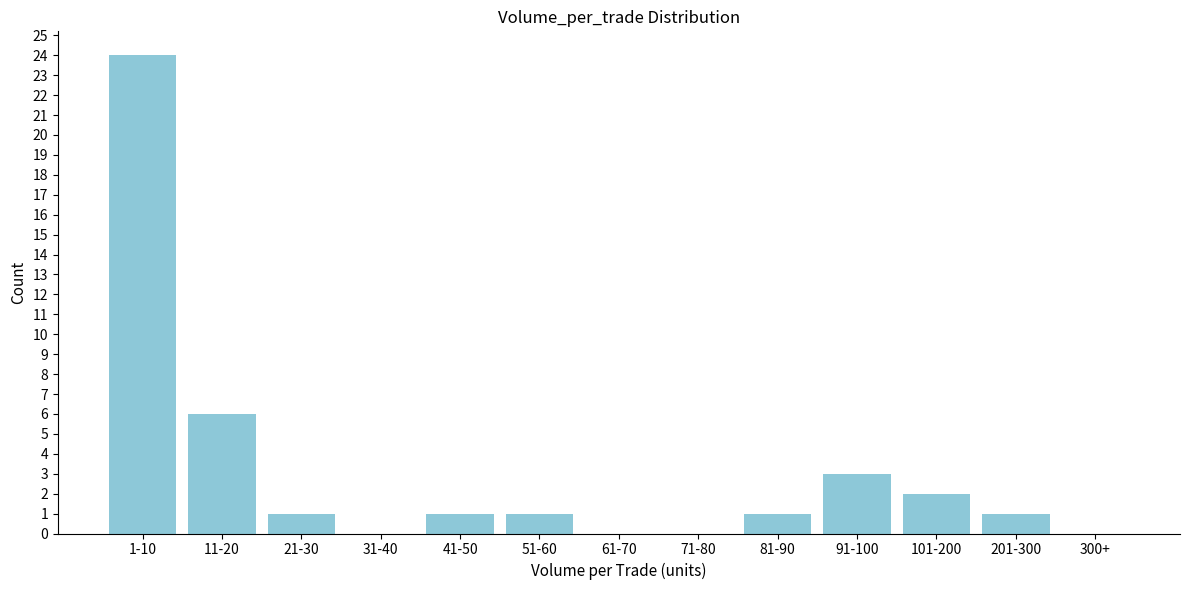

Reading right to left, extract all data points from this chart.

300+=0	201-300=1	101-200=2	91-100=3	81-90=1	71-80=0	61-70=0	51-60=1	41-50=1	31-40=0	21-30=1	11-20=6	1-10=24